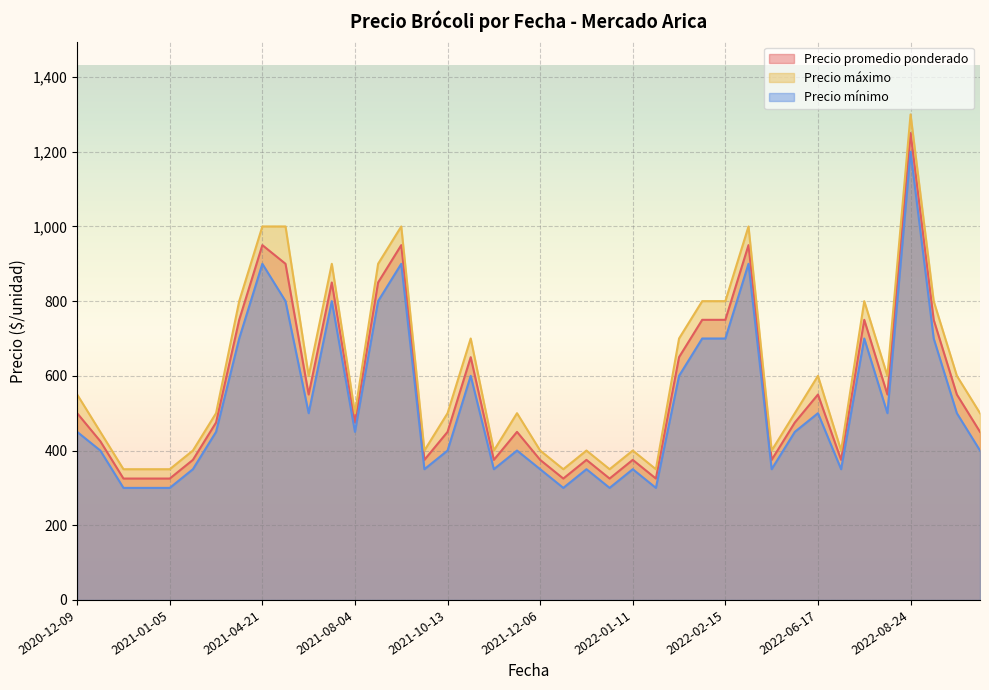

Is the value of Precio máximo at 2020-12-09 greater than the value of Precio mínimo at 2021-10-13?

Yes